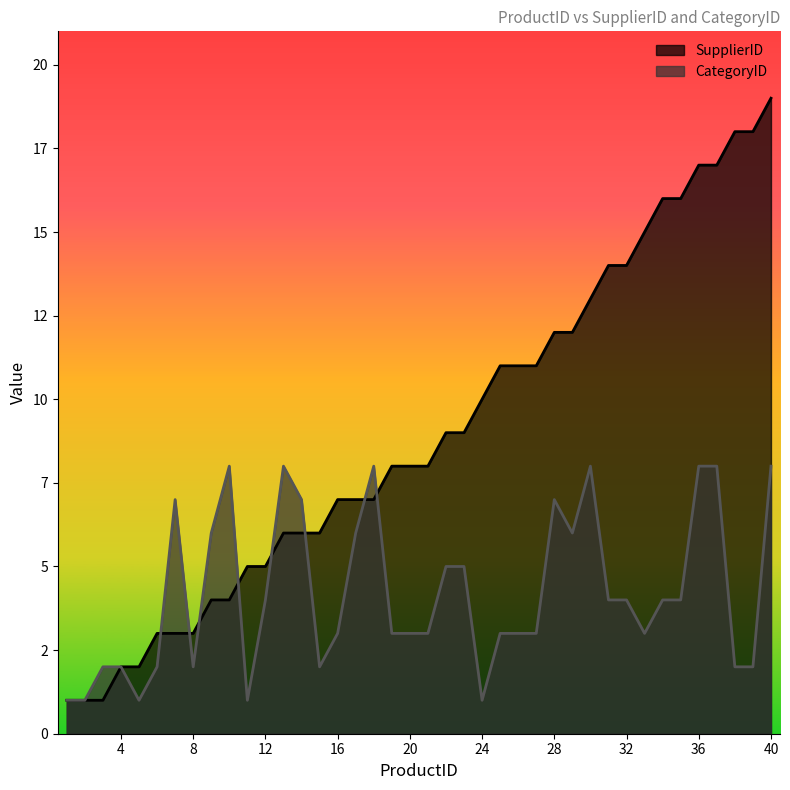

Reading left to right, list all the values displayed in this chart.

SupplierID: 1	1	1	2	2	3	3	3	4	4	5	5	6	6	6	7	7	7	8	8	8	9	9	10	11	11	11	12	12	13	14	14	15	16	16	17	17	18	18	19
CategoryID: 1	1	2	2	1	2	7	2	6	8	1	4	8	7	2	3	6	8	3	3	3	5	5	1	3	3	3	7	6	8	4	4	3	4	4	8	8	2	2	8